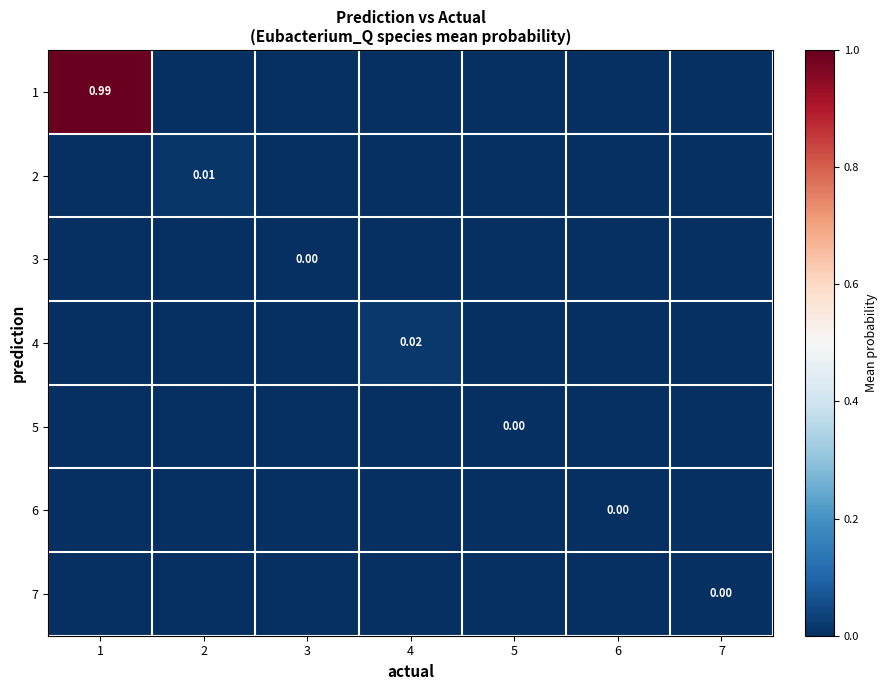

Where is 1 nearest to the value 0?

2